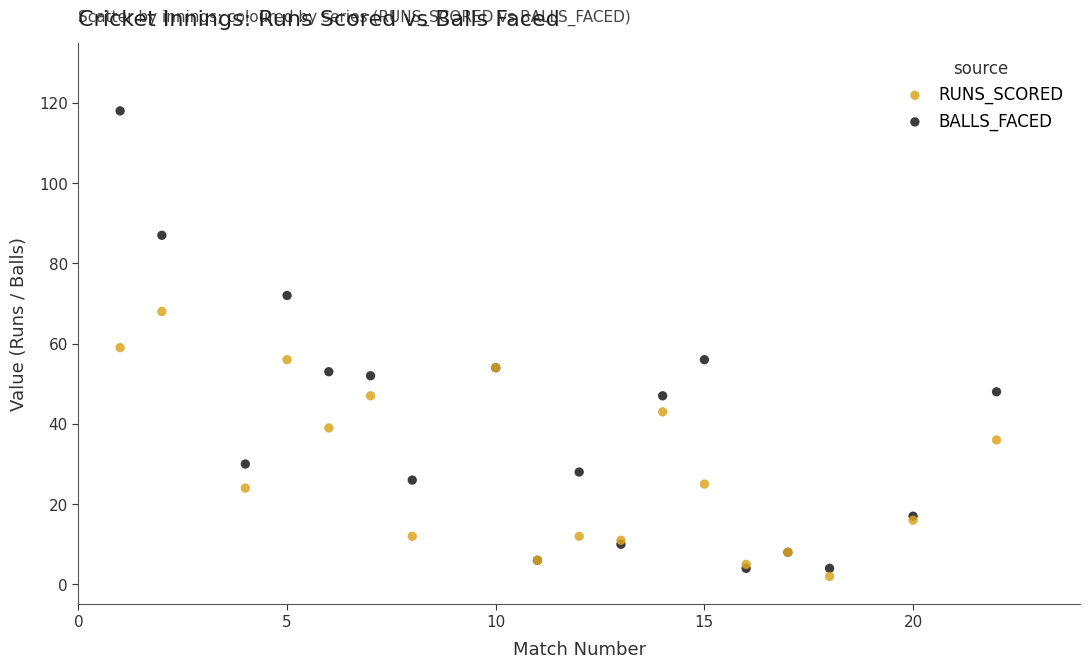

What are all the series names shown in the legend?

RUNS_SCORED, BALLS_FACED